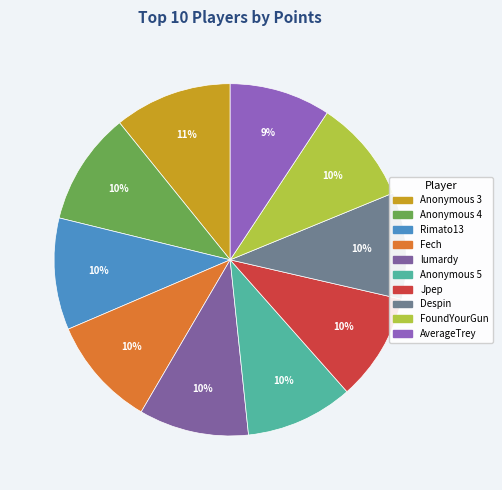

How many segments does this pie chart have?

10